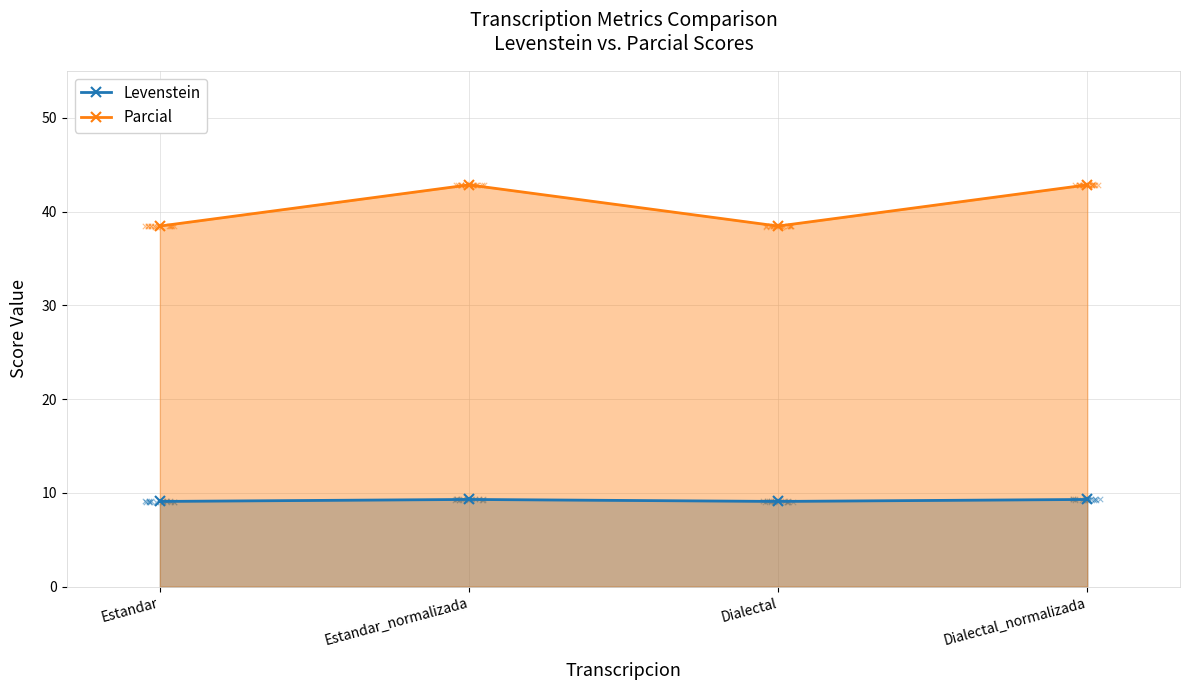

At how many categories does at least one series exceed 28?

4